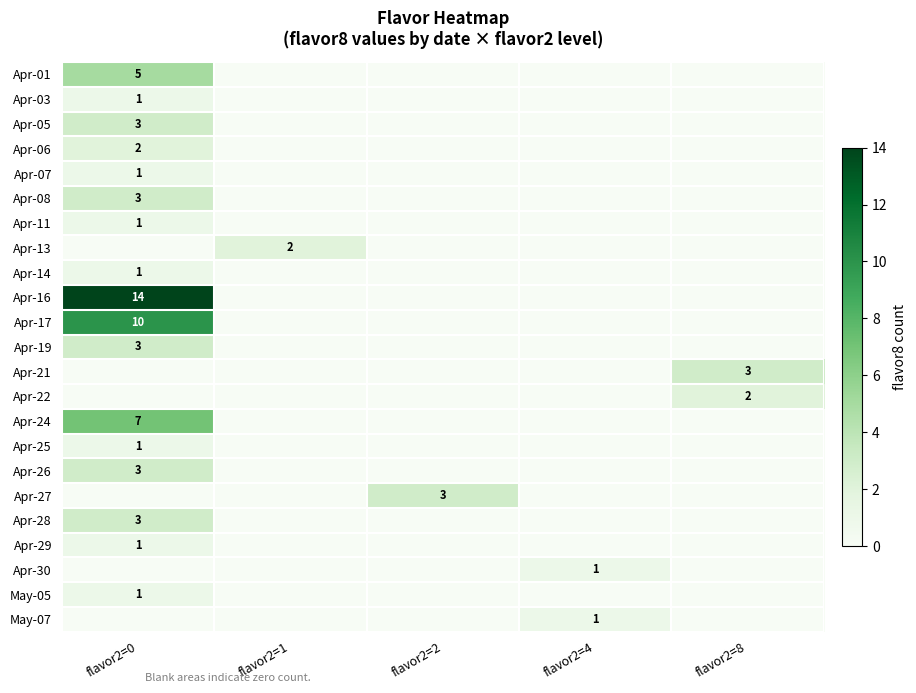

The Apr-19 series shows 3 at flavor2=0. True or false?

True